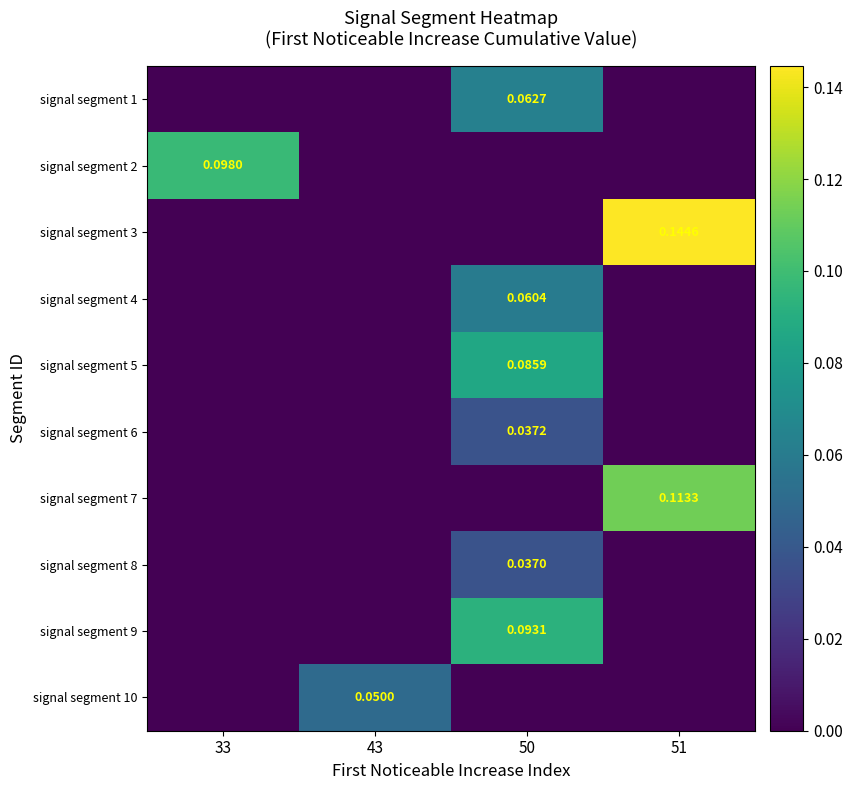

Where is signal segment 2 nearest to the value 0?

43